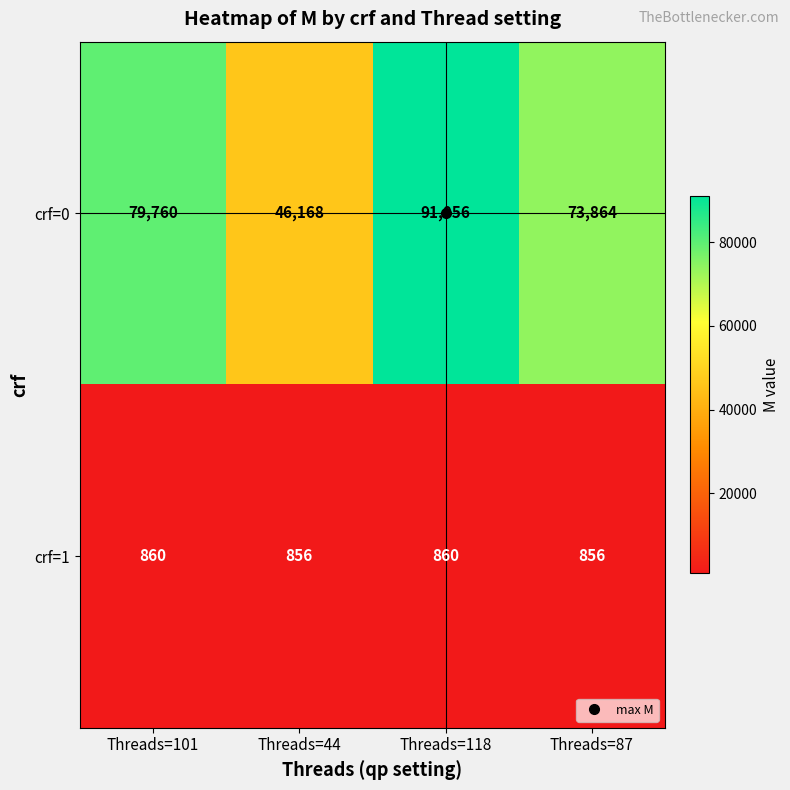

How many crf=1 values are between 856 and 860?

4